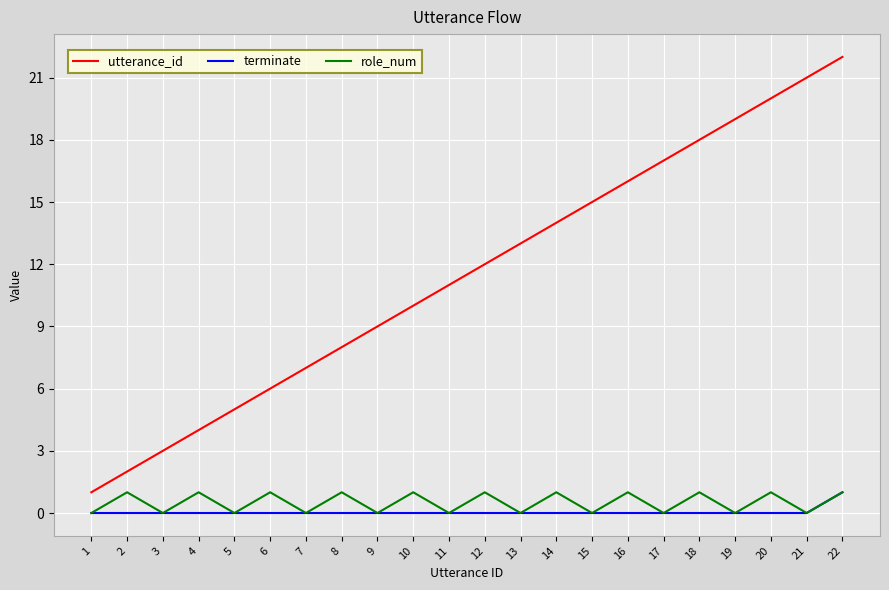

What are all the series names shown in the legend?

utterance_id, terminate, role_num